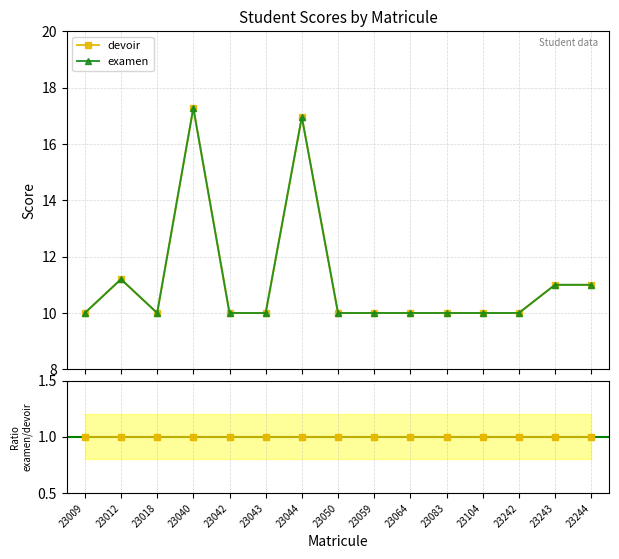

What is the value of the devoir point at the 15th from the left?

11.0